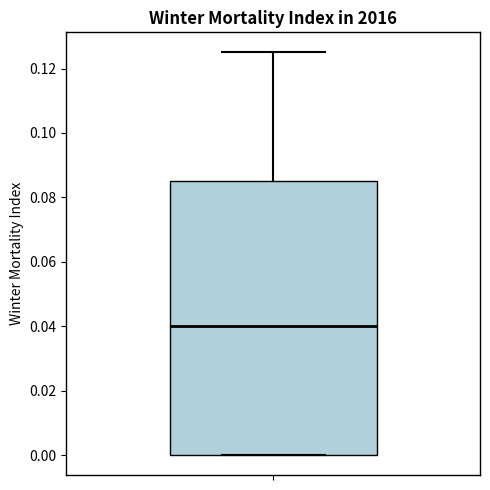

Read this box plot against the y-axis: the position of the median line, the range covered by the box, and the ends of both whiskers. The values are not printed on the chart, so give them approximately, as read against the axis.

median 0.040, box 0.000 to 0.086, whiskers 0.000 to 0.126